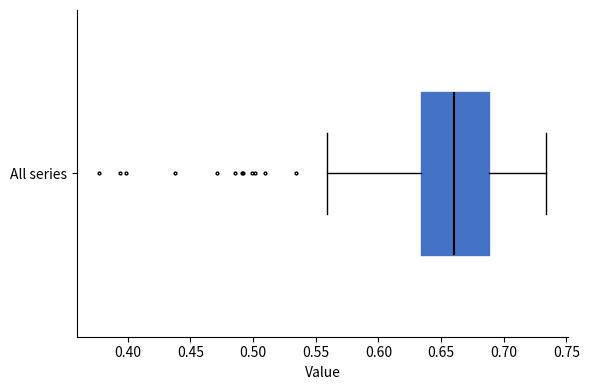

Transcribe this box plot: give where the median line is, the range the box spans, and where the two whiskers end, as read against the x-axis. The values are not printed on the chart, so give them approximately, as read against the axis.

median 0.660, box 0.635 to 0.690, whiskers 0.560 to 0.735